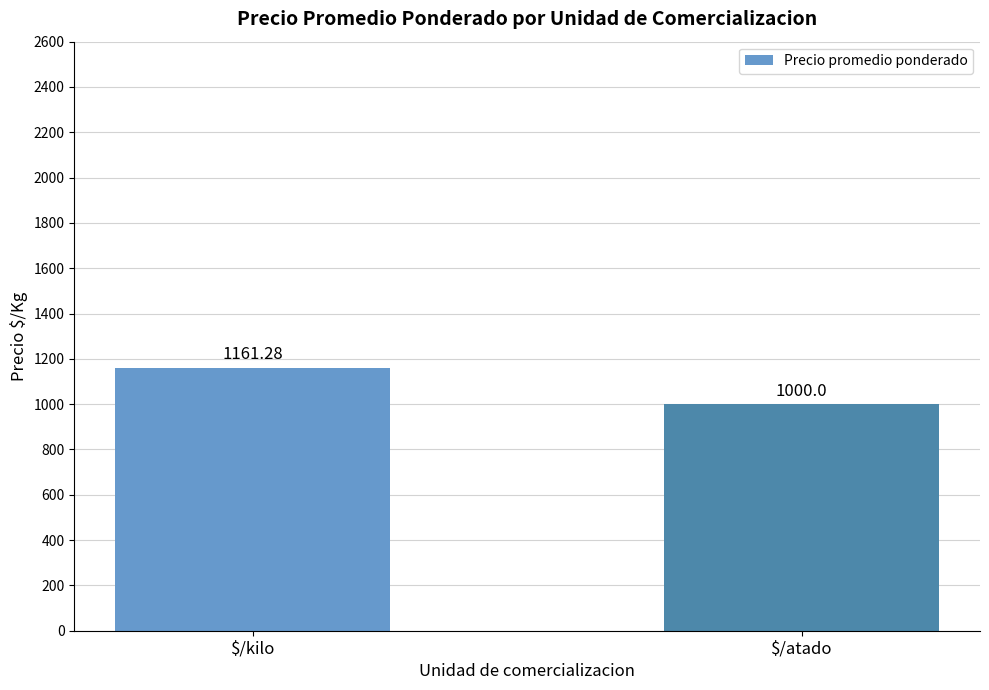

Is it true that the value at $/atado is 1560.4?

False